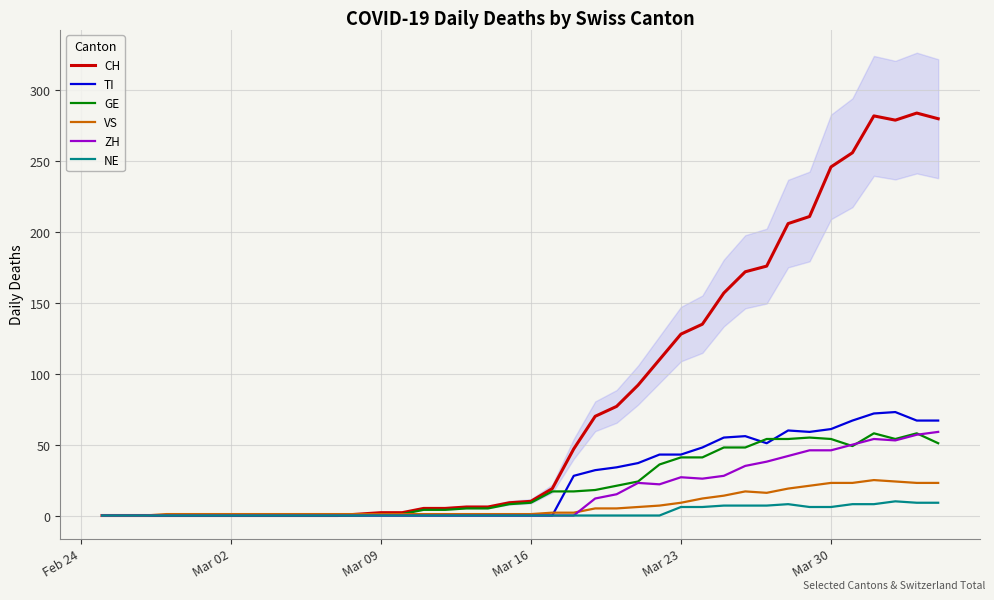

How many data points in VS are less than 1?

3